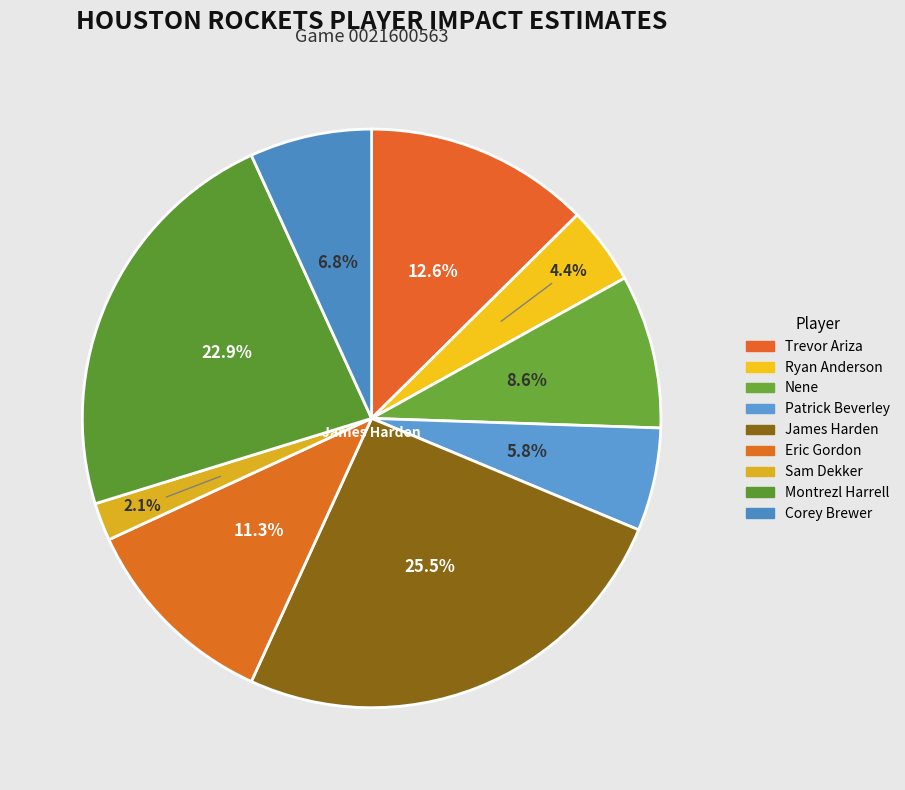

Which slice is the smallest?

Sam Dekker